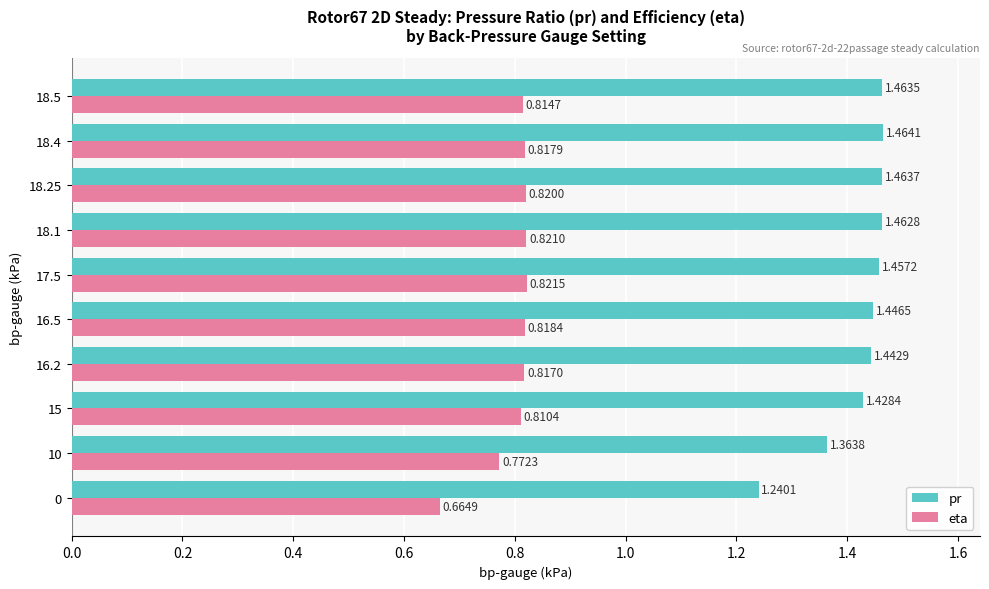

Which series changed the most between 10 and 15?

pr